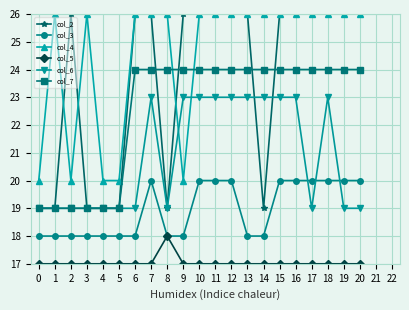

What is the difference between the maximum and minimum values in the col_2 series?

7